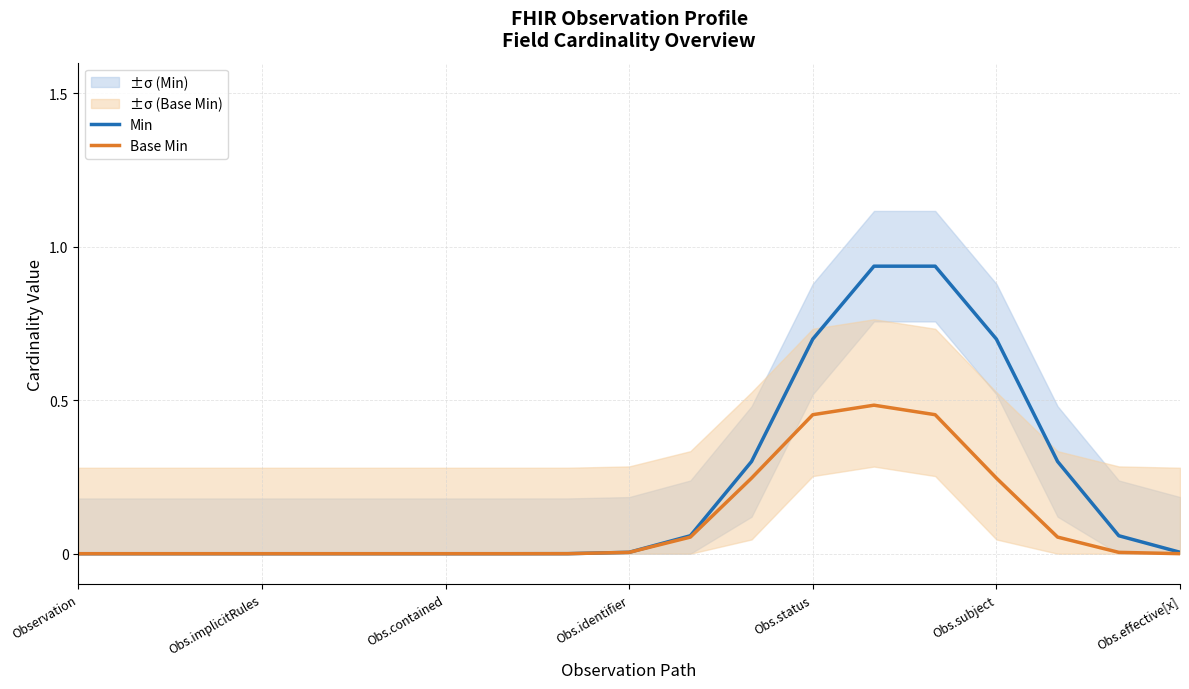

What position from the right is Obs.identifier?

10